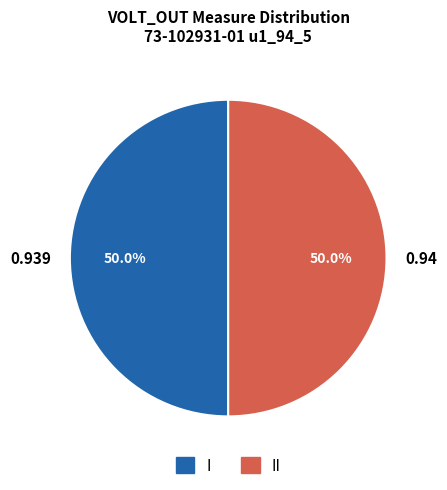

Count the number of slices in the pie.

2